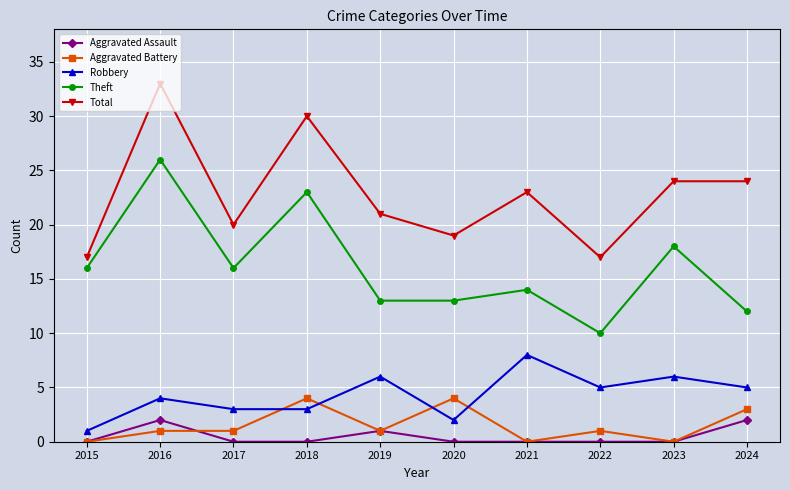

True or false: Robbery and Total cross at least once.

False